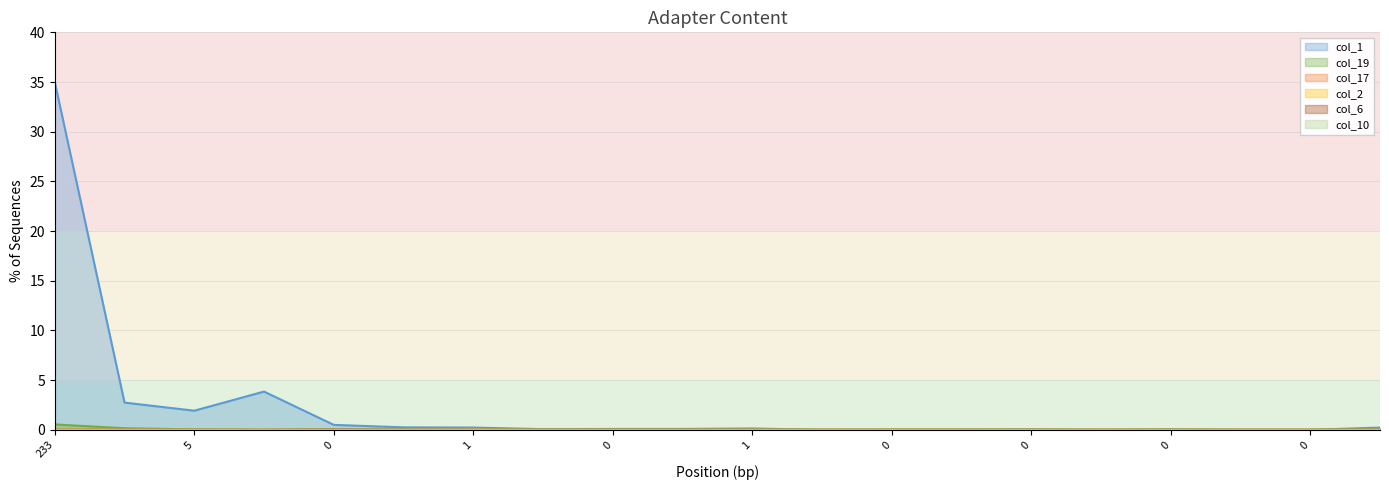

At which category is the sum across all series the highest?

233